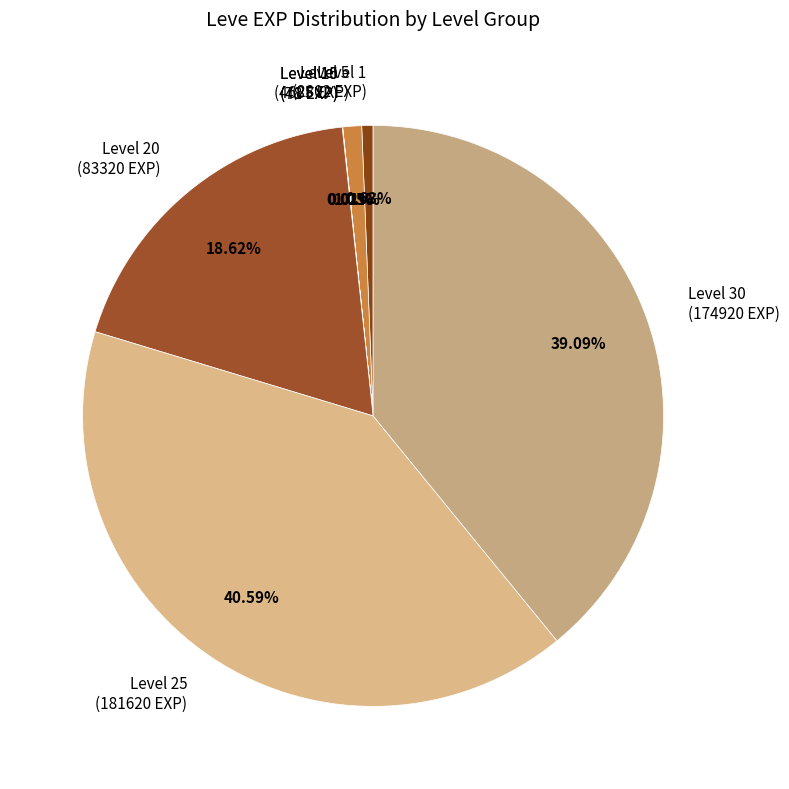

What is the ratio of the value at Level 20 (83320 EXP) to the value at Level 25 (181620 EXP)?

0.5